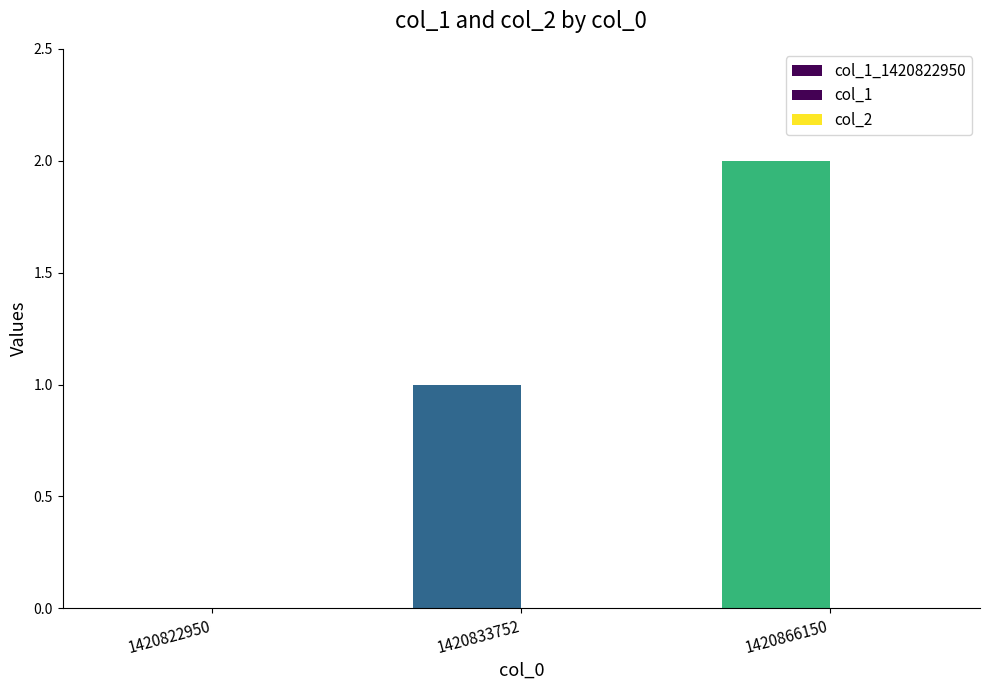

At which category is the sum across all series the highest?

1420866150